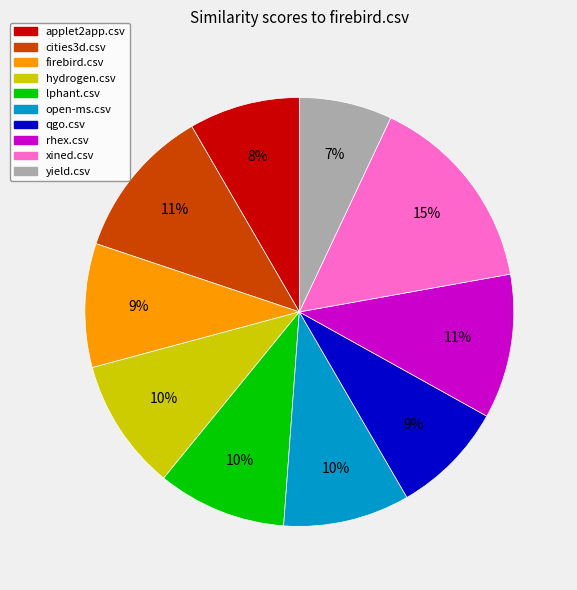

How many segments does this pie chart have?

10